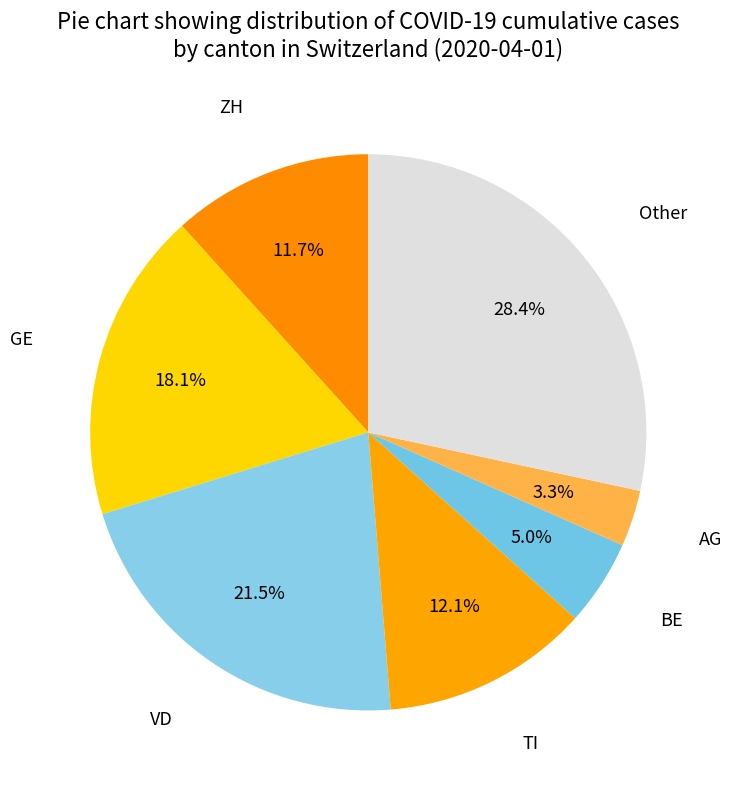

Approximately how many times larger is the value at AG compared to ZH?

0.3